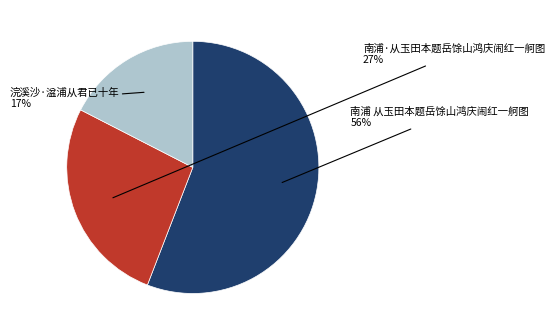

Is there any slice that represents more than half of the pie?

Yes